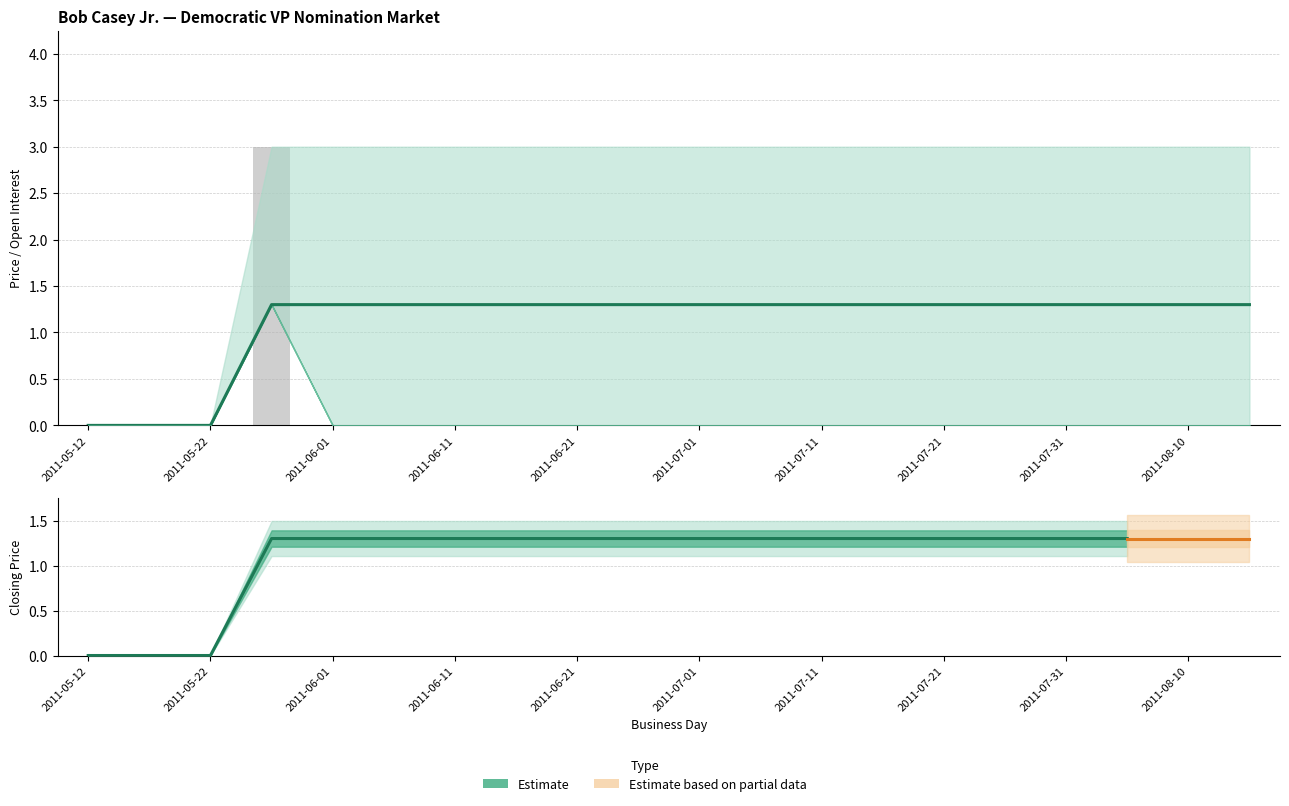

At which label does session trade volume reach its peak?

2011-05-27